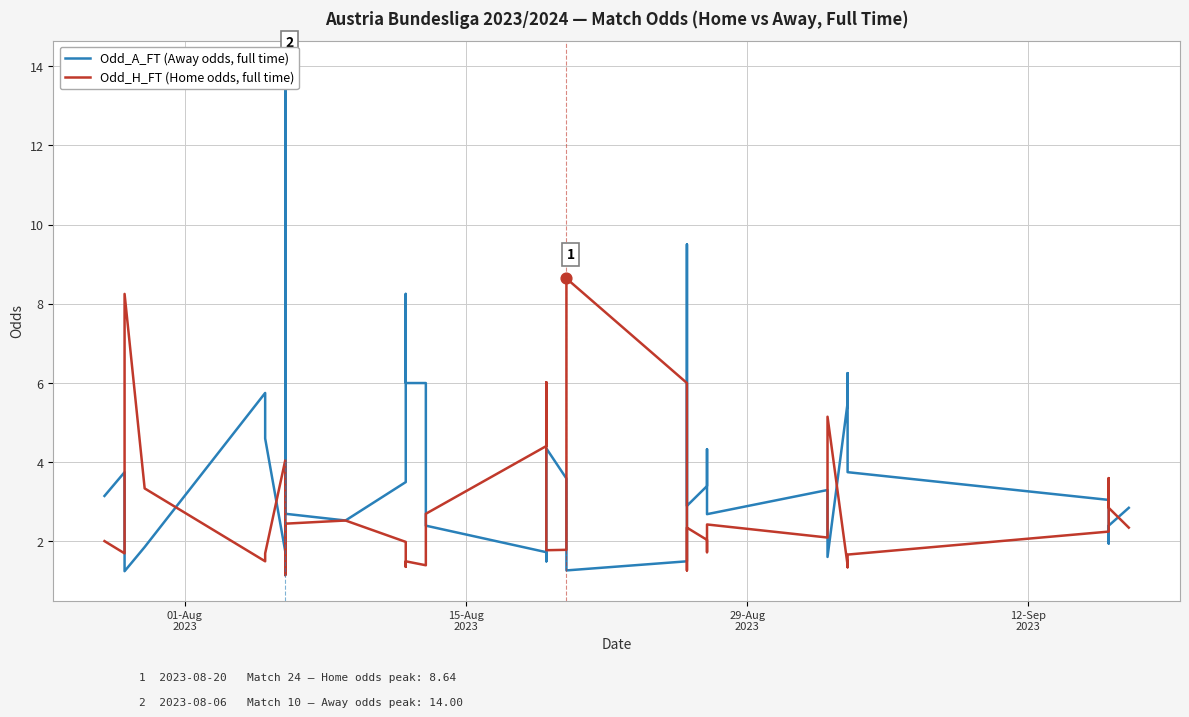

At how many categories does at least one series exceed 1?

40